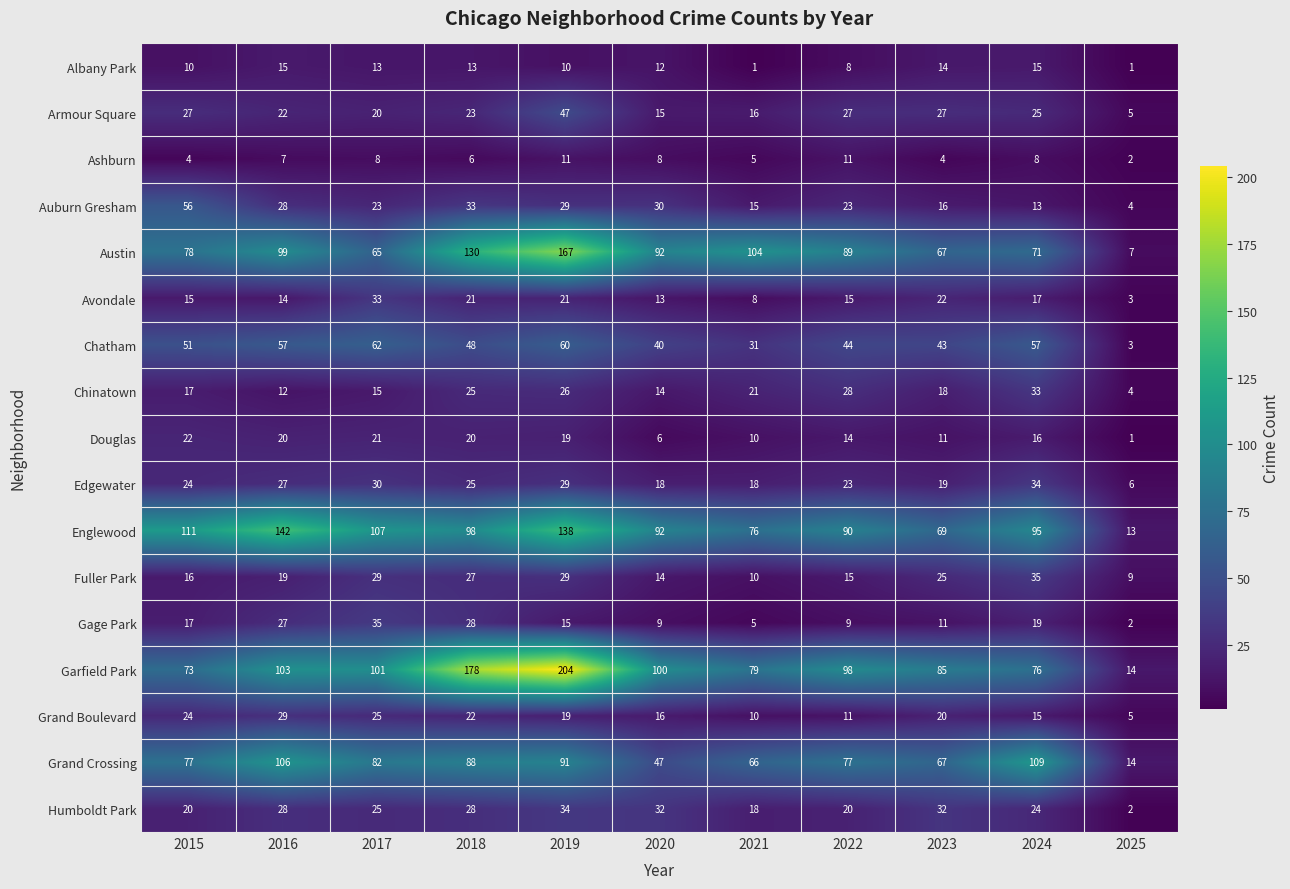

Is it true that Grand Crossing equals 77 at 2015?

True